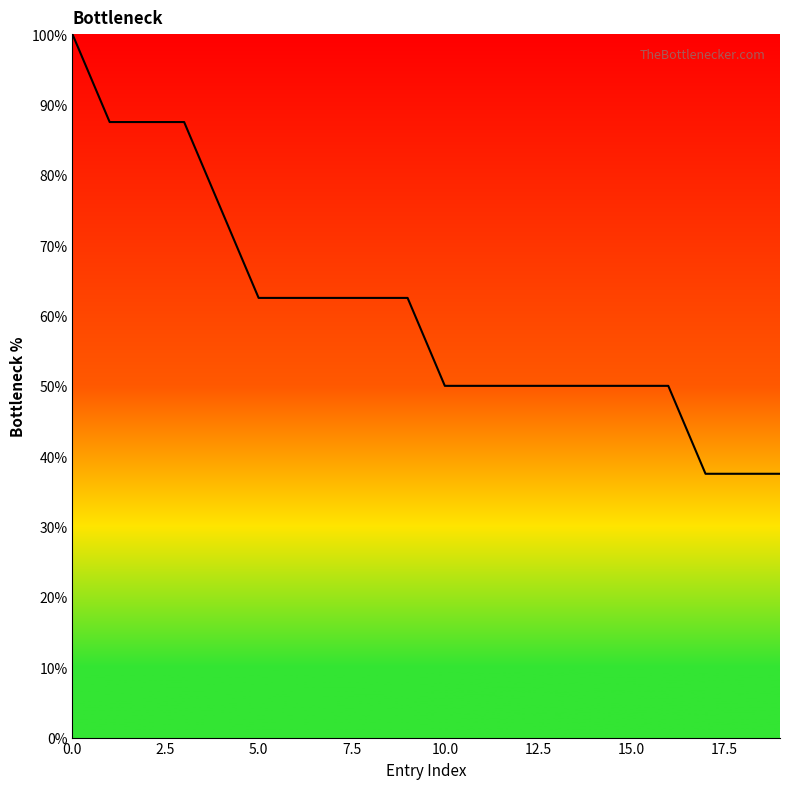

What is the difference between the maximum and minimum values?

62.5